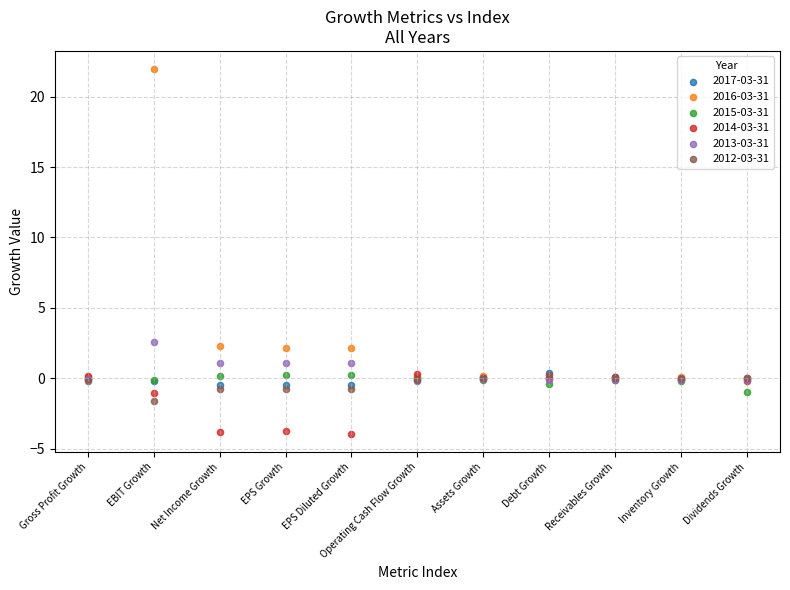

Which series has the largest Y range (max minus min)?

2016-03-31